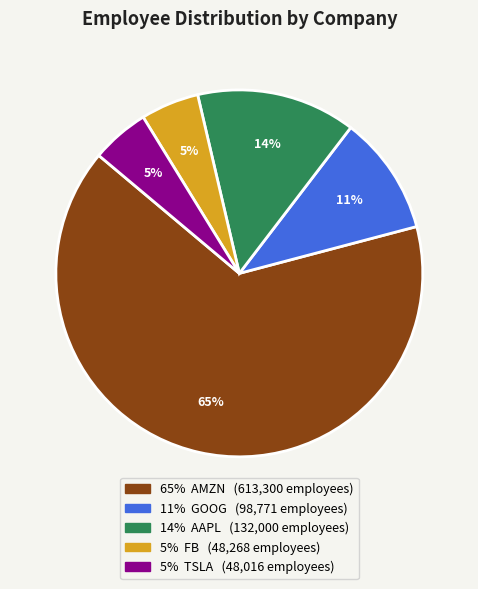

To the nearest percent, what is the difference between the largest and smallest slice percentages?

60%